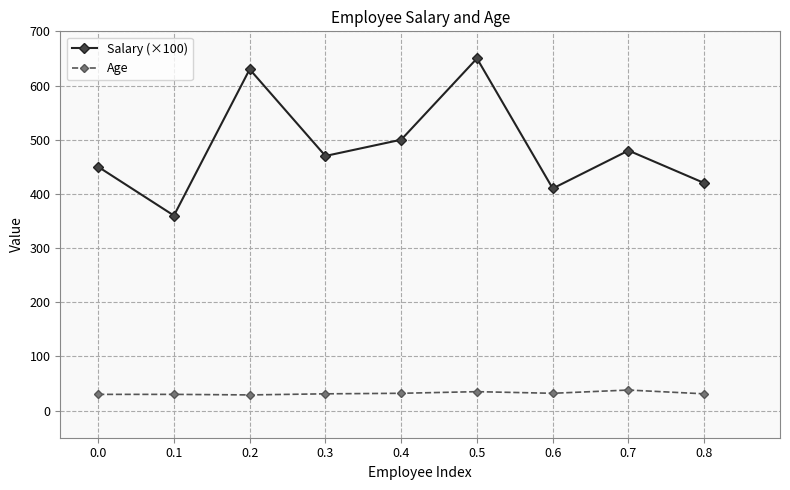

What is the approximate value of Age at 0.5?

35